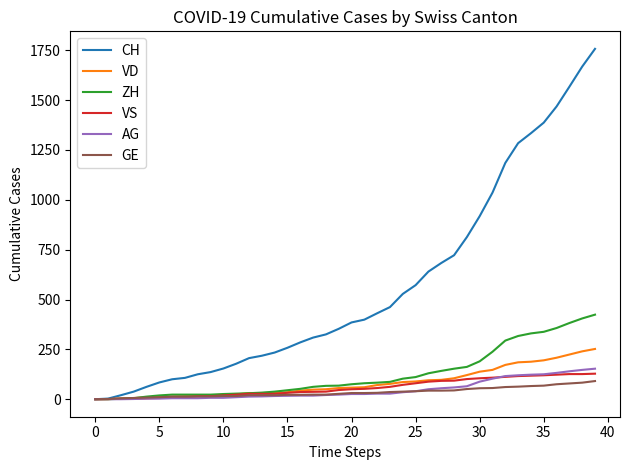

What are all the series names shown in the legend?

CH, VD, ZH, VS, AG, GE